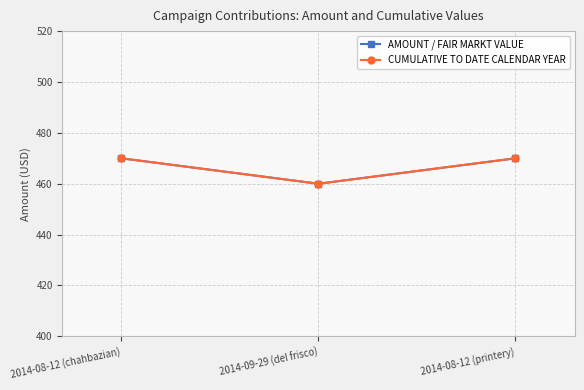

The value of CUMULATIVE TO DATE CALENDAR YEAR at 2014-09-29 (del frisco) is 460. True or false?

True